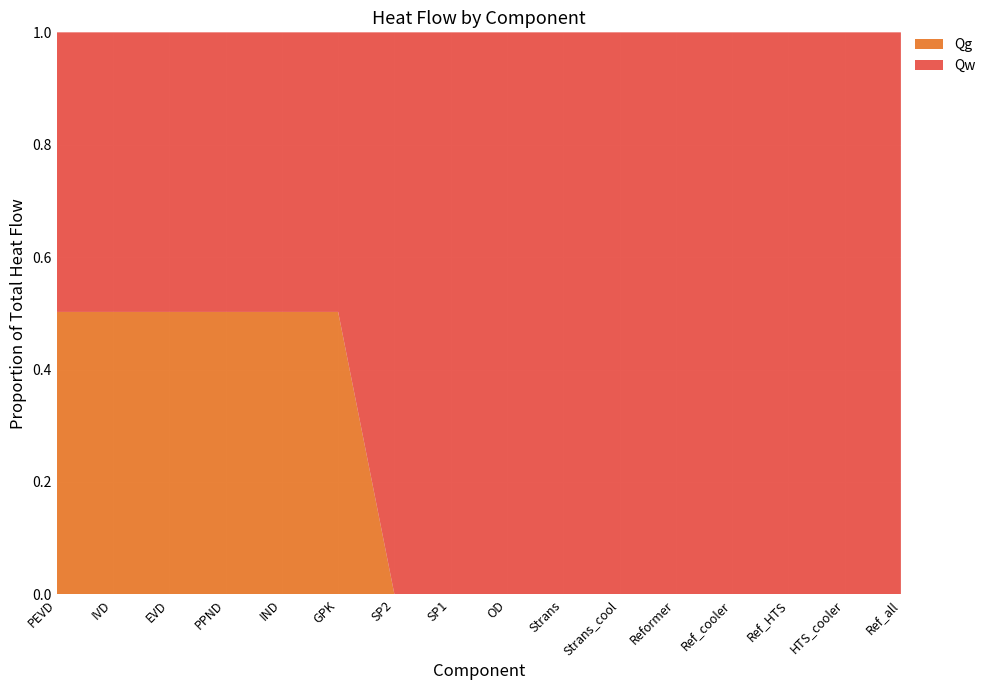

Reading left to right, extract all data points from this chart.

Qw: PEVD=39734.5	IVD=87715.9	EVD=32822.0	PPND=437.0	IND=28069.9	GPK=31192.6	SP2=54.3	SP1=68.1	OD=5.8	Strans=34723.4	Strans_cool=3888.8	Reformer=22532.9	Ref_cooler=7875.8	Ref_HTS=5689.9	HTS_cooler=21121.0	Ref_all=38575.4
Qg: PEVD=40135.8	IVD=88602.0	EVD=33153.6	PPND=441.4	IND=28353.5	GPK=31507.7	SP2=0.0	SP1=0.0	OD=0.0	Strans=0.0	Strans_cool=0.0	Reformer=0.0	Ref_cooler=0.0	Ref_HTS=0.0	HTS_cooler=0.0	Ref_all=0.0